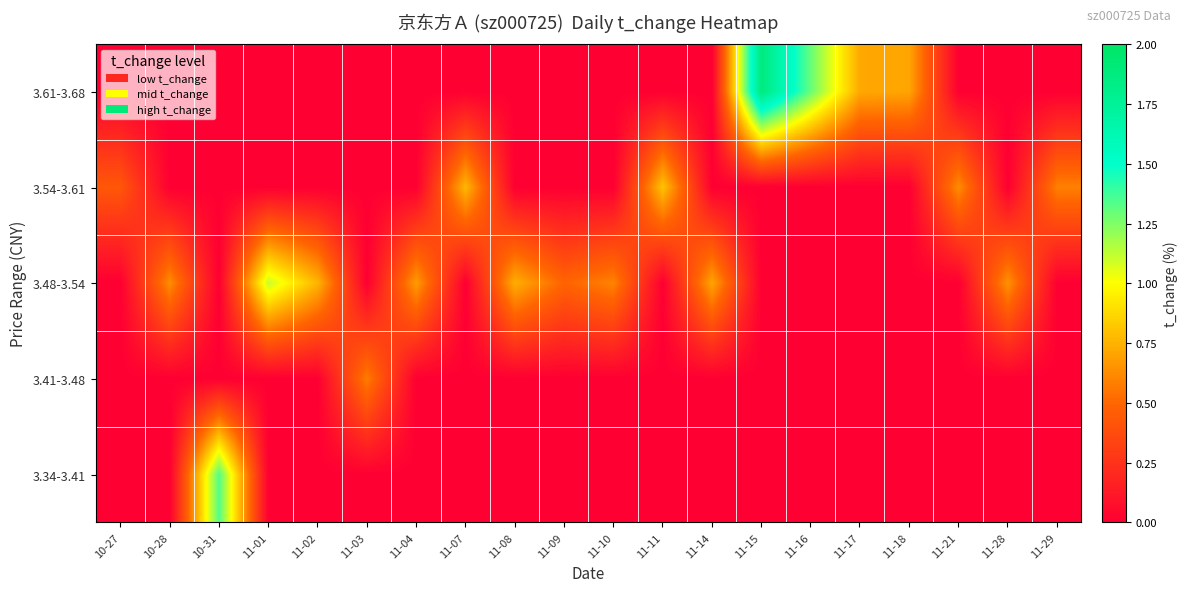

Which label corresponds to the smallest value in the chart?

10-27